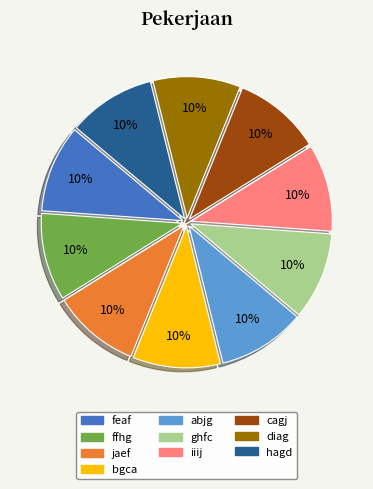

True or false: iiij accounts for 24% of the total.

False